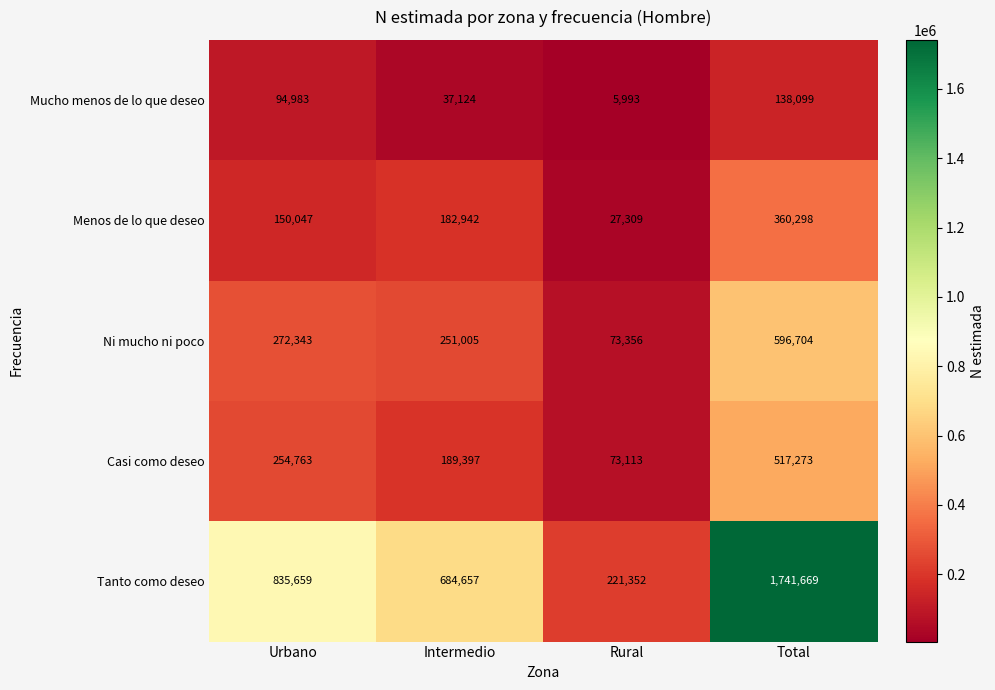

At how many categories does at least one series exceed 1078222?

1